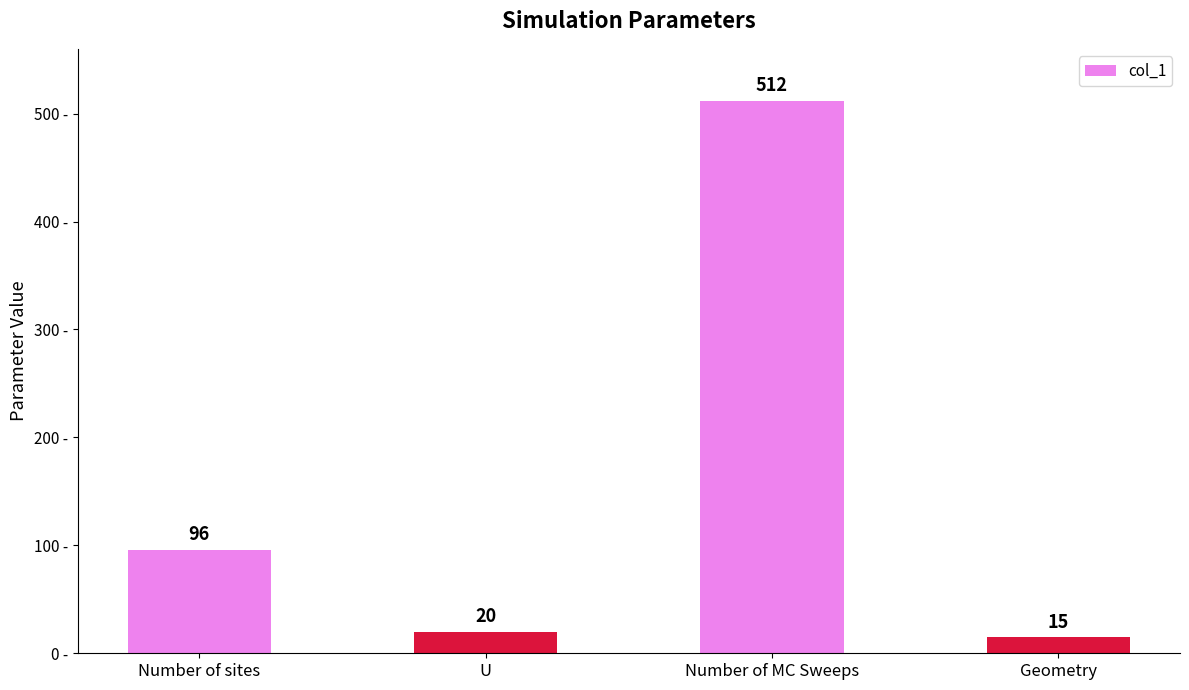

Reading left to right, what are all the values shown in this chart?

Number of sites=96	U=20	Number of MC Sweeps=512	Geometry=15